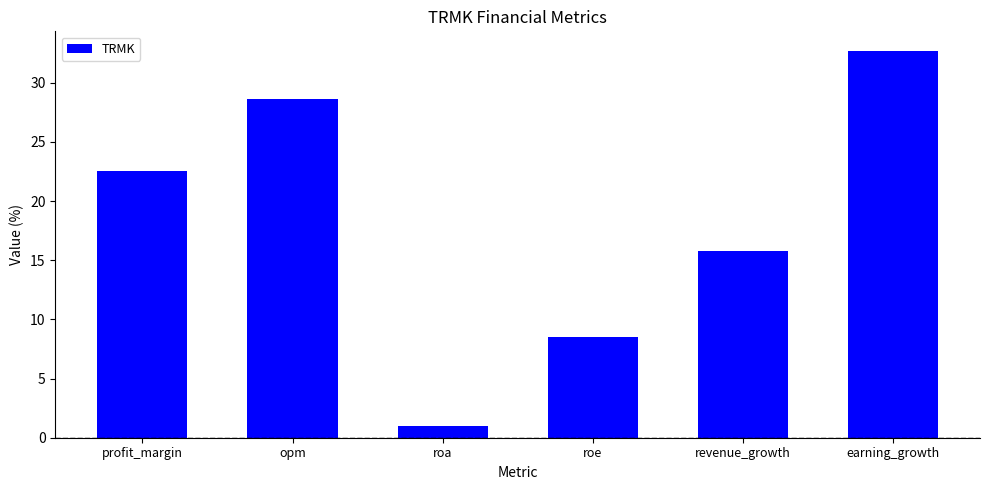

List the labels in order of value, smallest first.

roa, roe, revenue_growth, profit_margin, opm, earning_growth